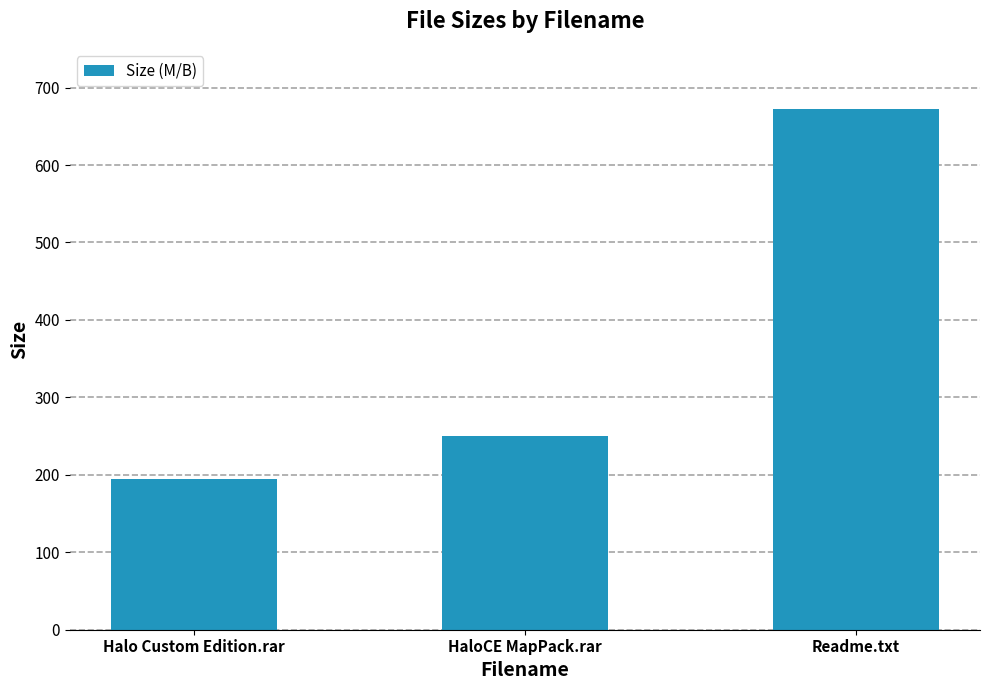

What is the average value?

372.1